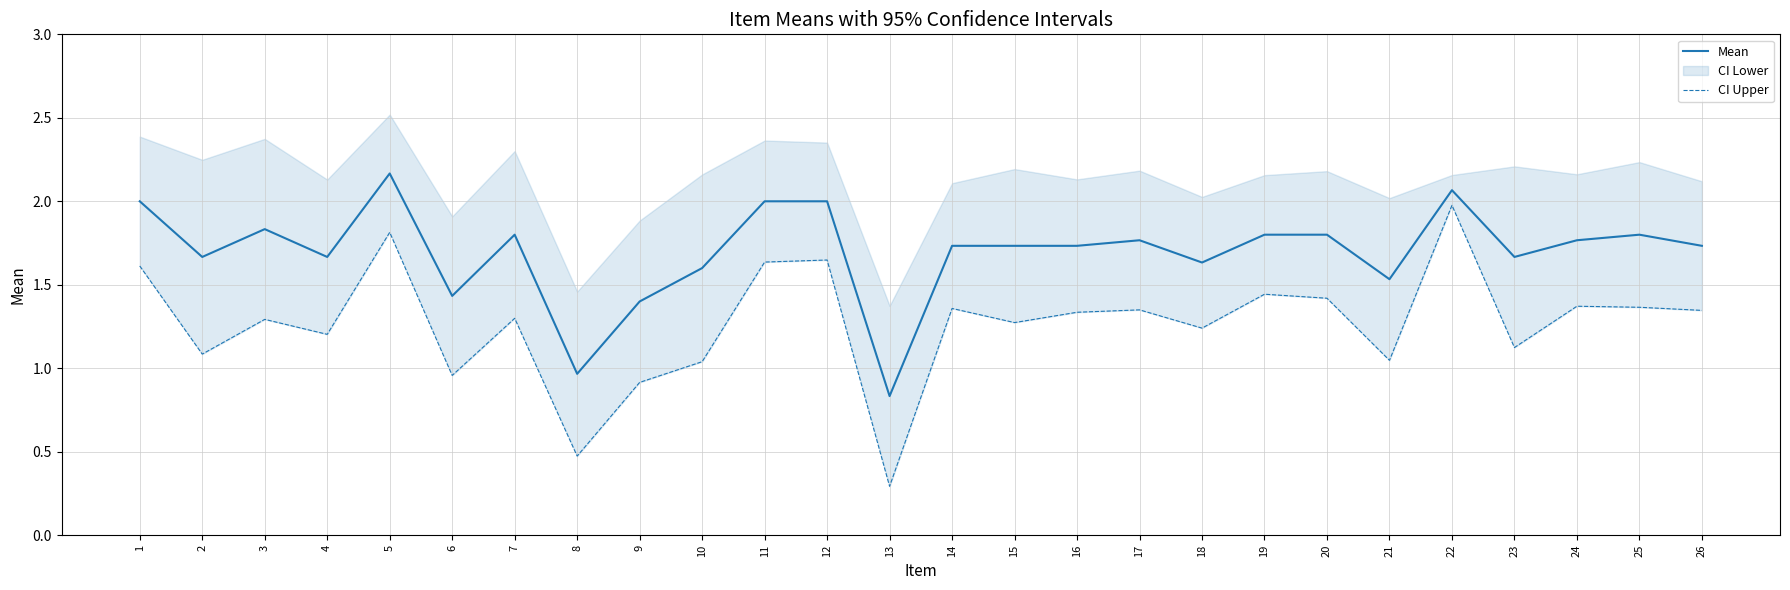

Which has a higher value, 14 or 11?

11